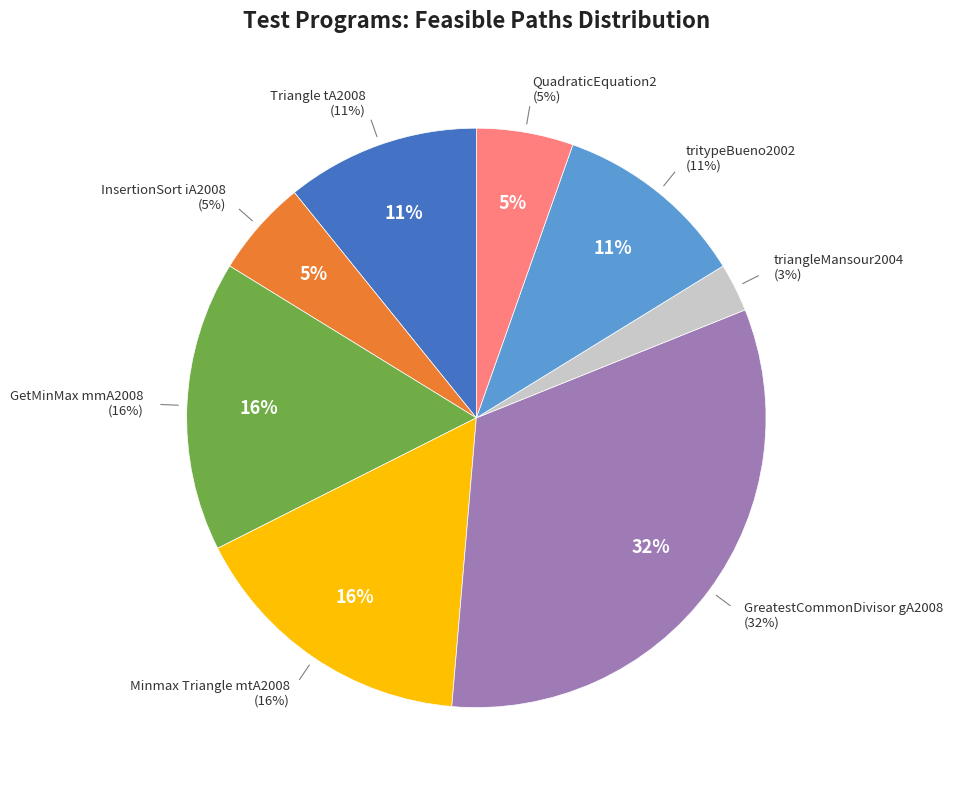

How much of the chart is everything except triangleMansour2004?

97.3%